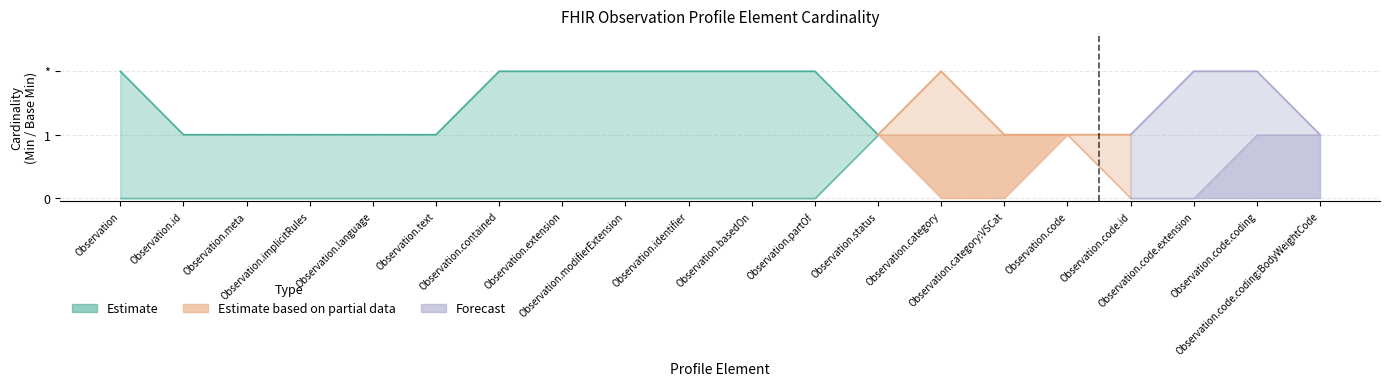

How many lines are shown in the chart?

6